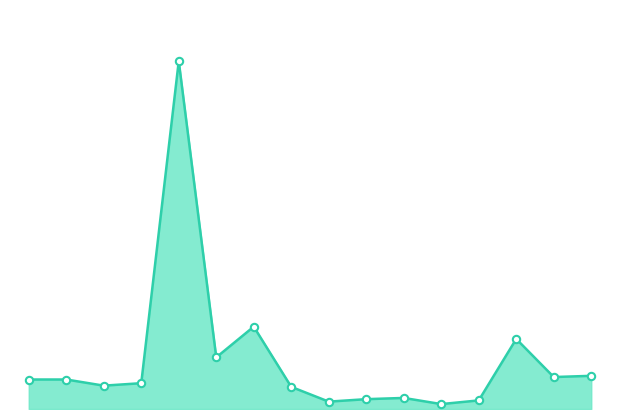

Does the chart have visible grid lines?

No